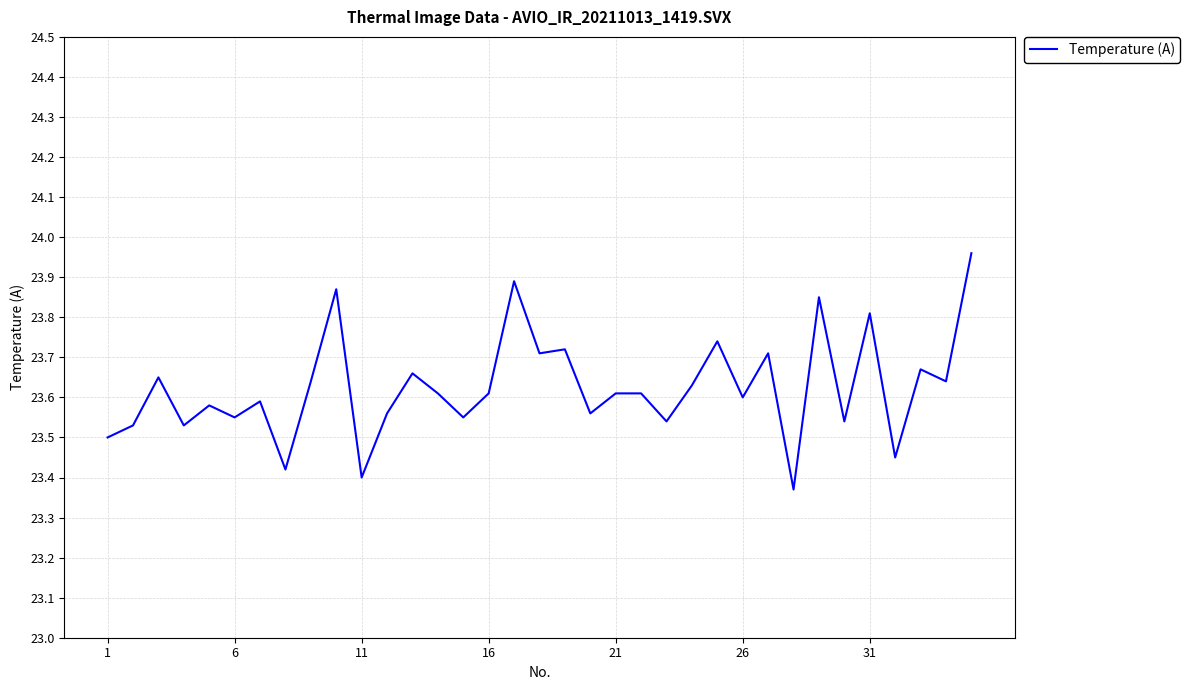

What is the difference between the maximum and minimum values?

0.6